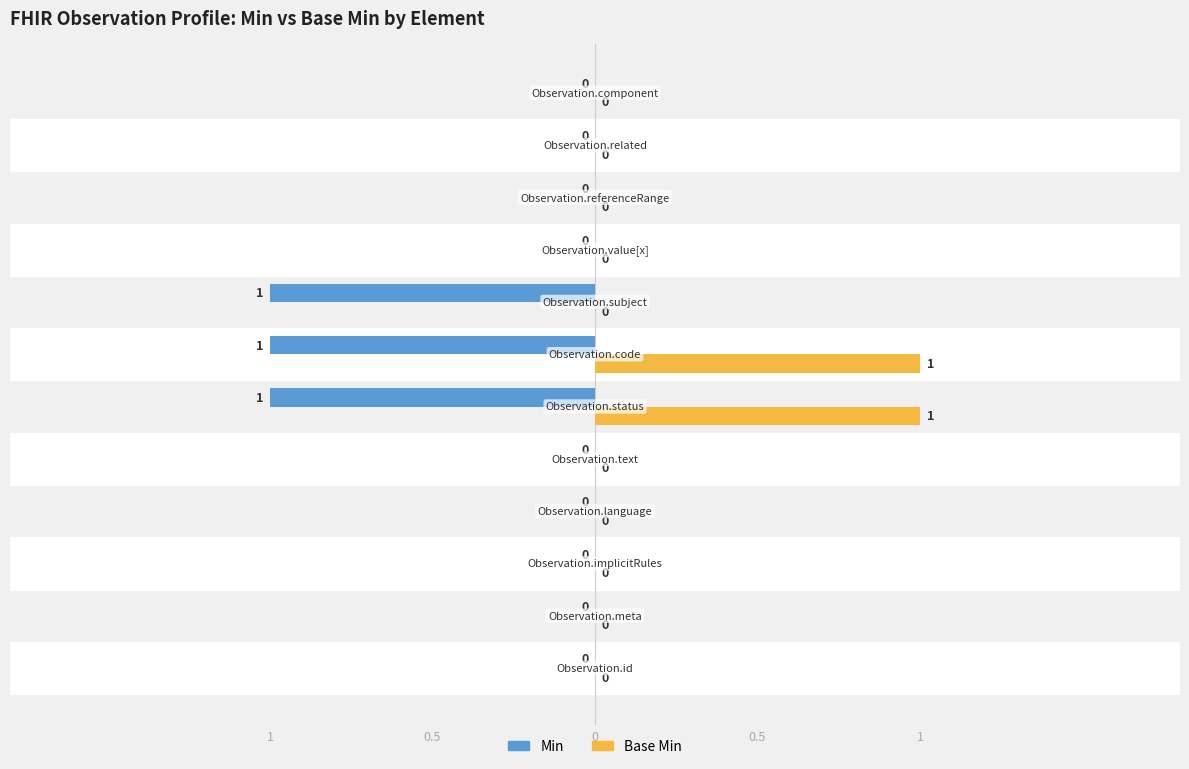

What are all the series names shown in the legend?

Min, Base Min